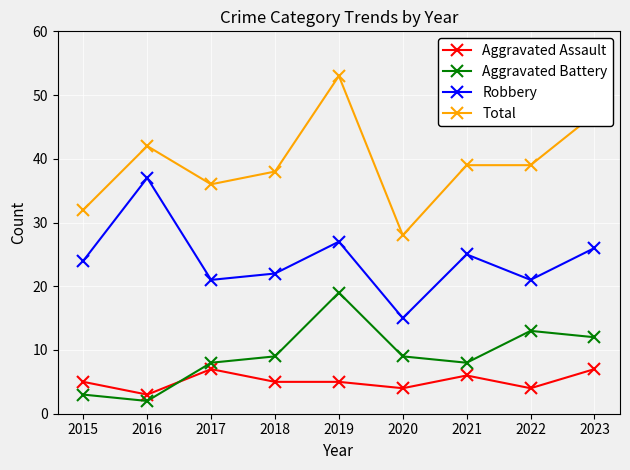

Reading right to left, what are all the values shown in this chart?

Aggravated Assault: 7	4	6	4	5	5	7	3	5
Aggravated Battery: 12	13	8	9	19	9	8	2	3
Robbery: 26	21	25	15	27	22	21	37	24
Total: 47	39	39	28	53	38	36	42	32